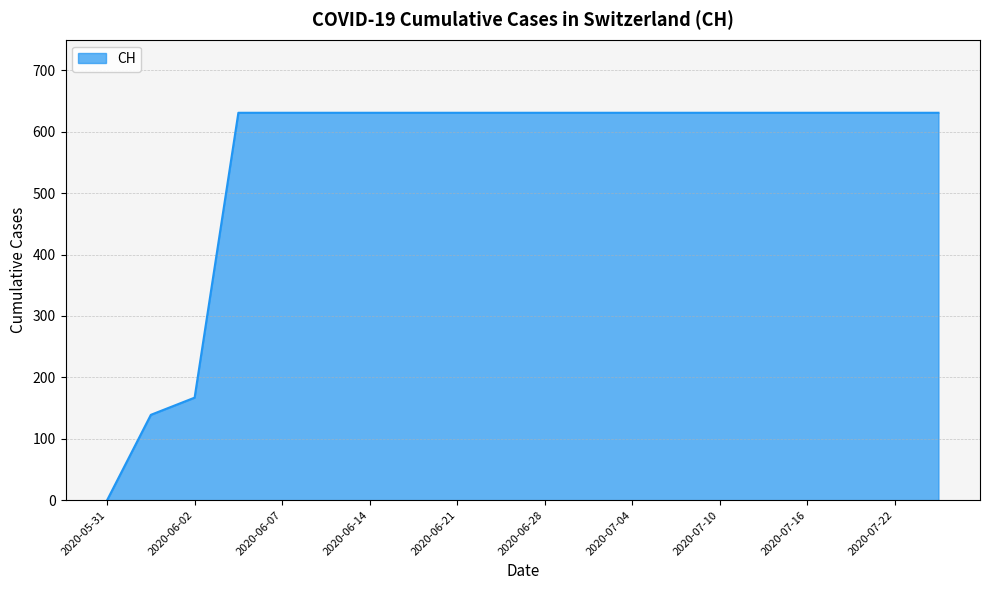

What is the greatest value displayed?

631